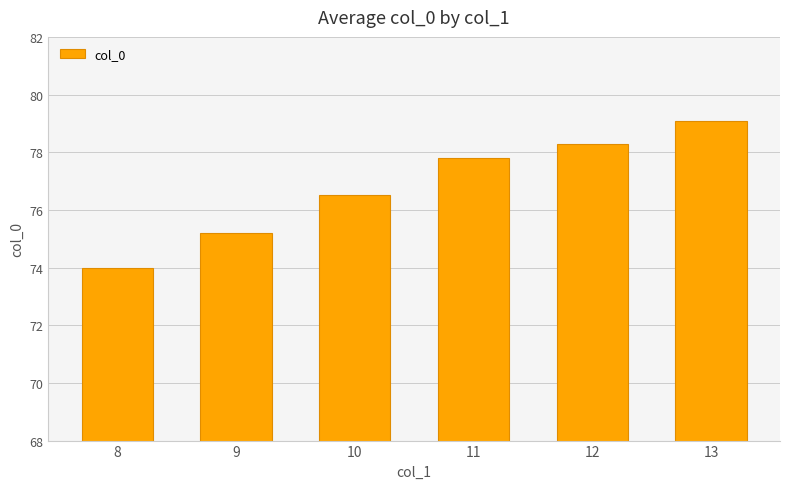

Is it true that the value at 12 is 78.3?

True